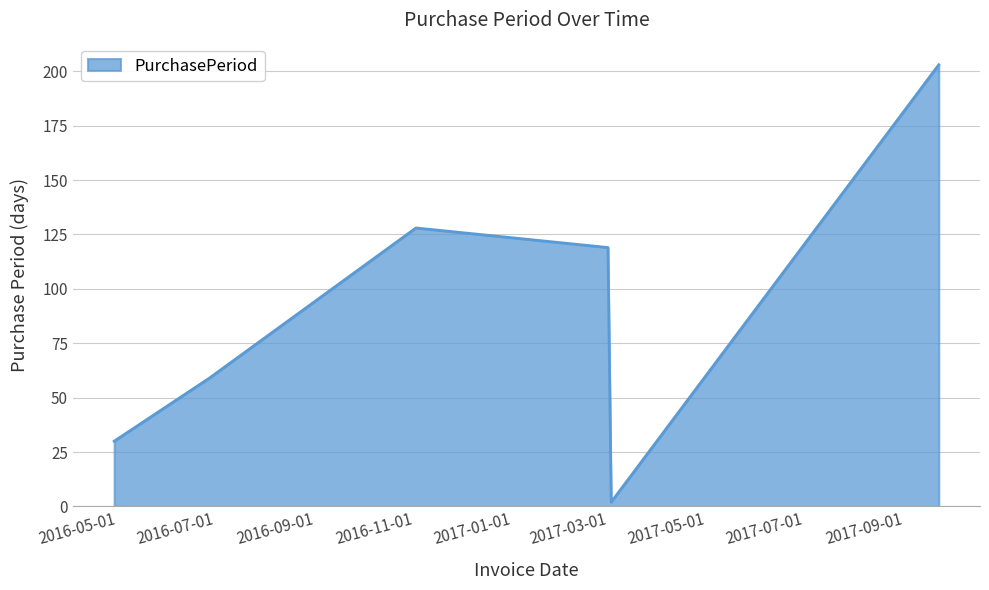

What is the difference between the maximum and second lowest values?

173